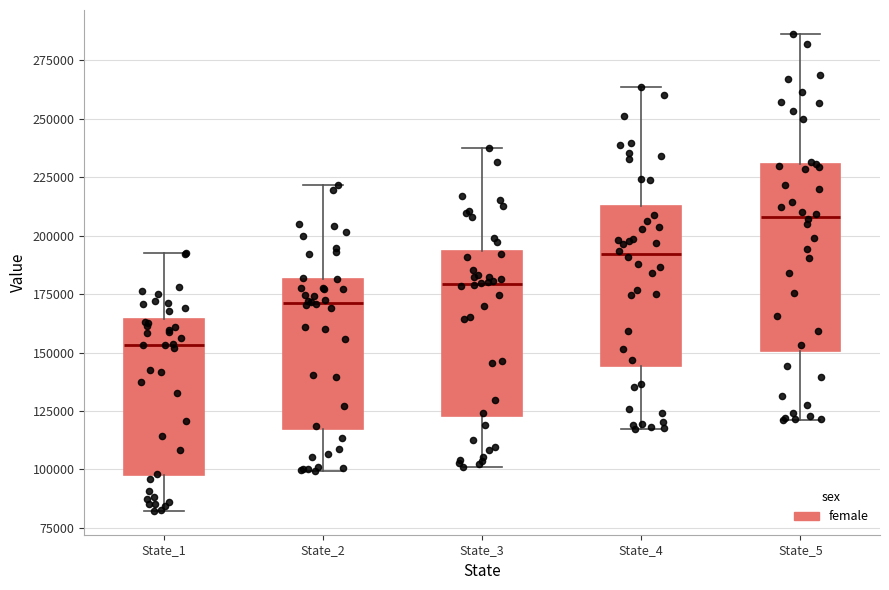

Which box is the tallest, from its lower edge to its upper edge?

State_5